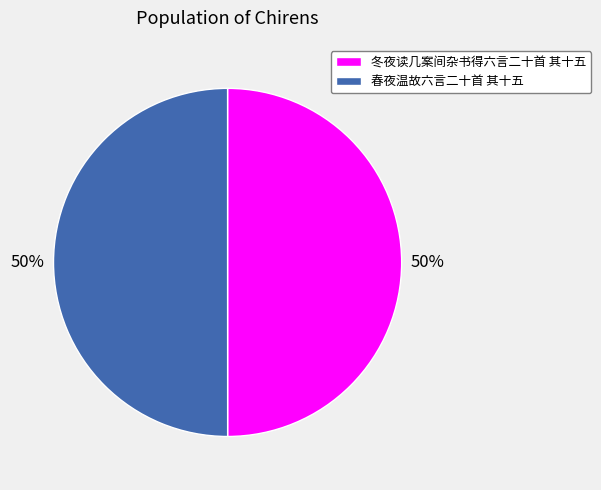

How many segments does this pie chart have?

2